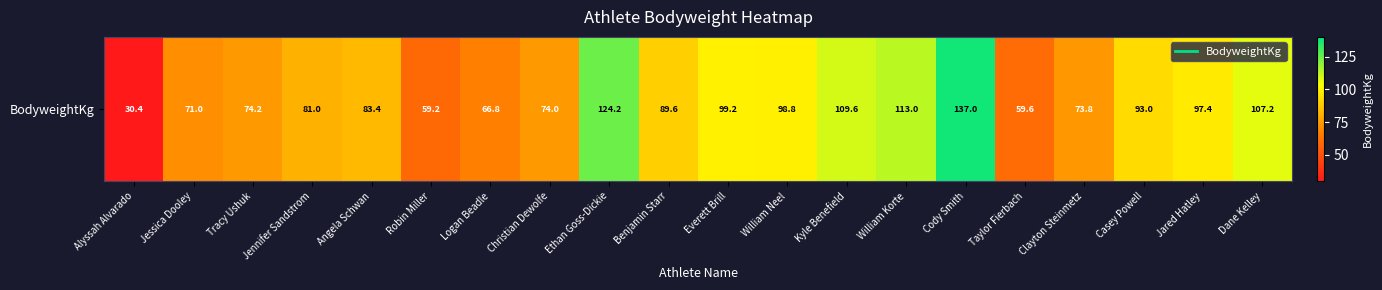

List the labels in order of value, smallest first.

Alyssah Alvarado, Robin Miller, Taylor Fierbach, Logan Beadle, Jessica Dooley, Clayton Steinmetz, Christian Dewolfe, Tracy Ushuk, Jennifer Sandstrom, Angela Schwan, Benjamin Starr, Casey Powell, Jared Hatley, William Neel, Everett Brill, Dane Kelley, Kyle Benefield, William Korte, Ethan Goss-Dickie, Cody Smith